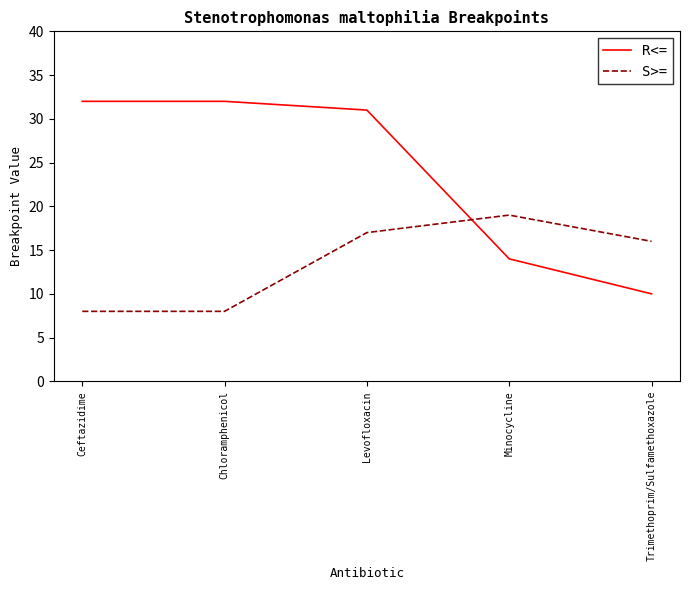

What is the spread (max minus min) of values at Levofloxacin?

14